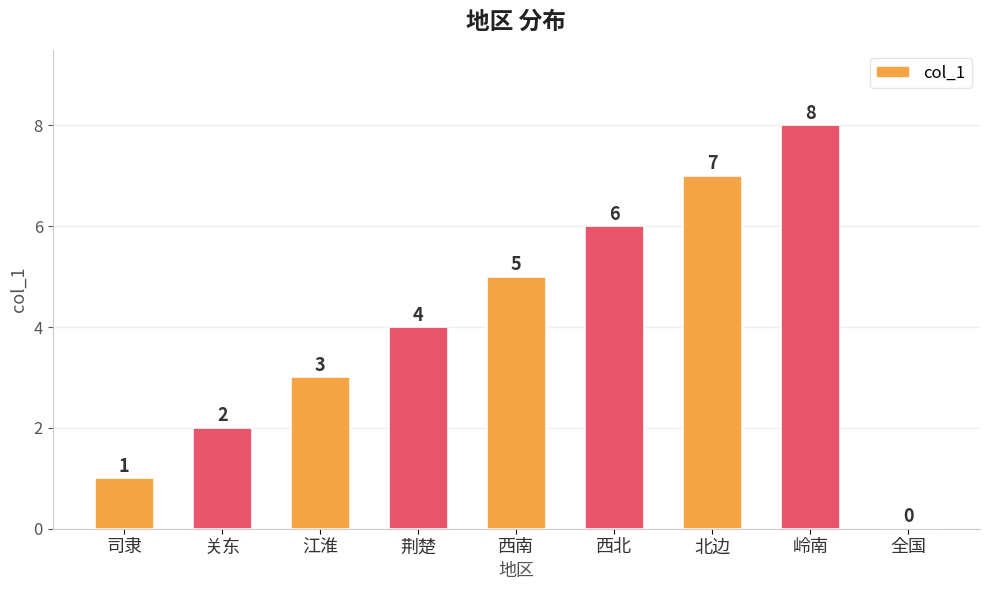

Which has a higher value, 西南 or 全国?

西南